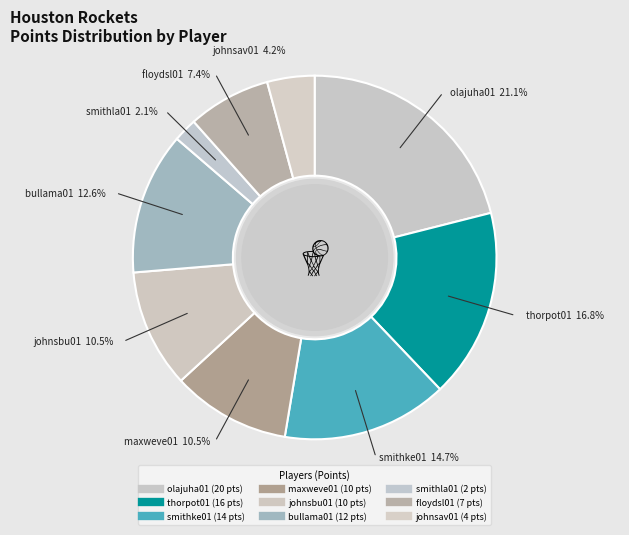

How many segments does this pie chart have?

9